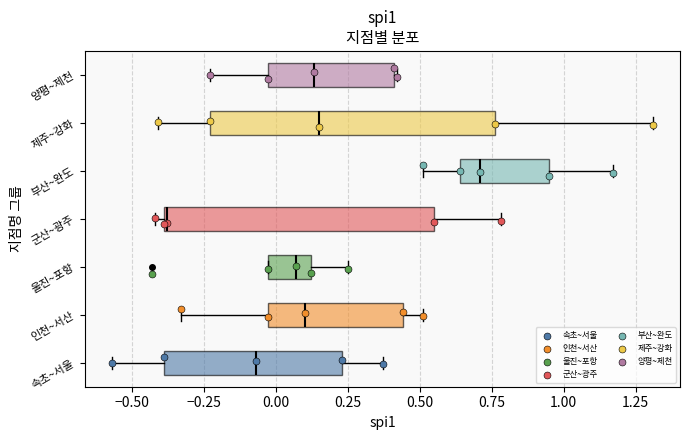

Which box has the furthest to the left median line?

군산~광주